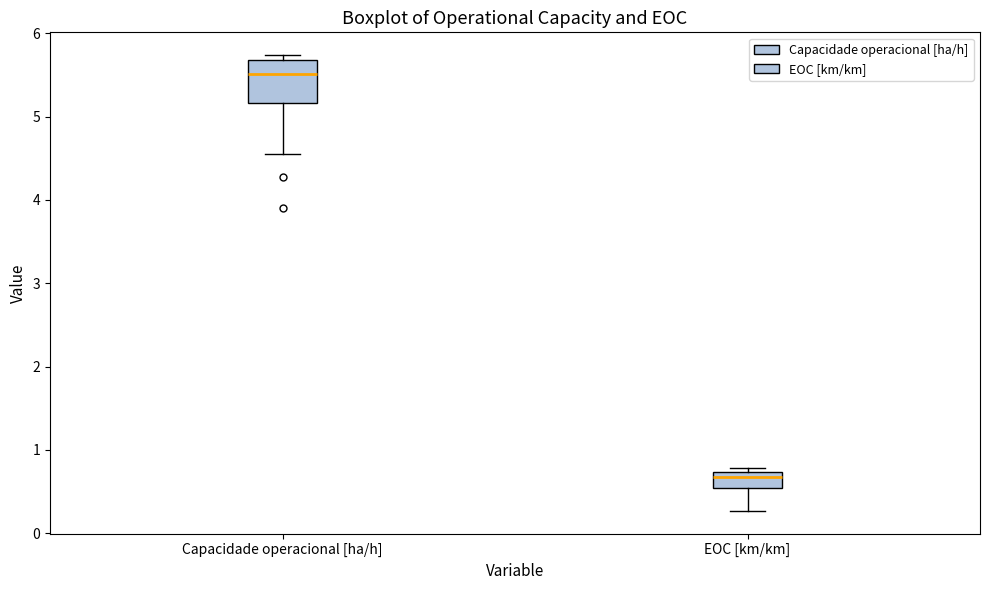

Which box is the tallest, from its lower edge to its upper edge?

Capacidade operacional [ha/h]